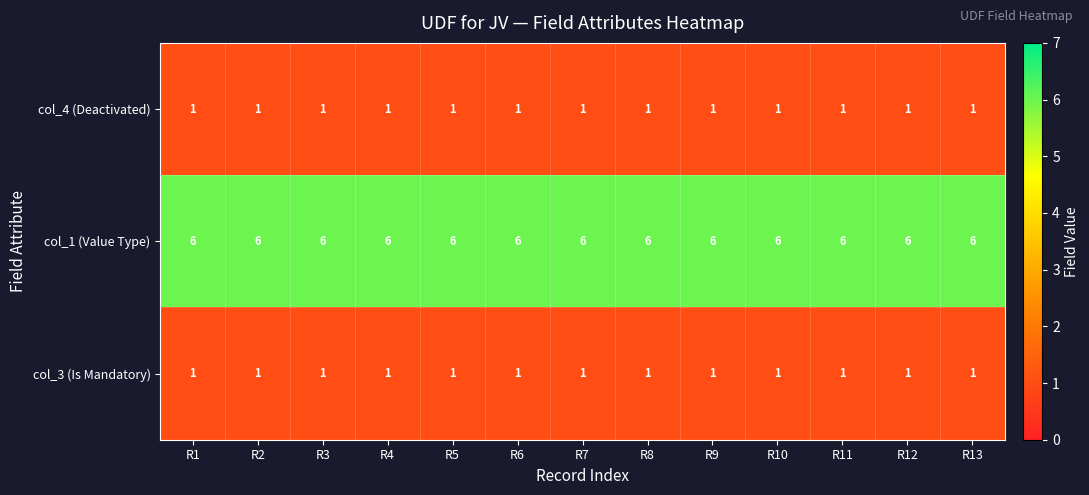

At how many categories does at least one series exceed 5?

13